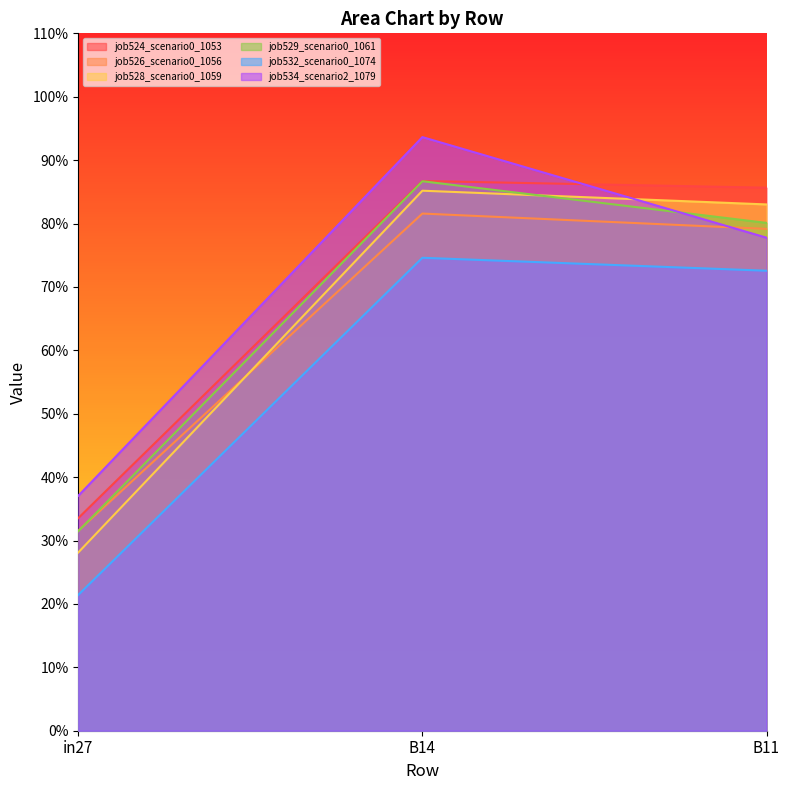

Which series changed the most between B14 and B11?

job534_scenario2_1079